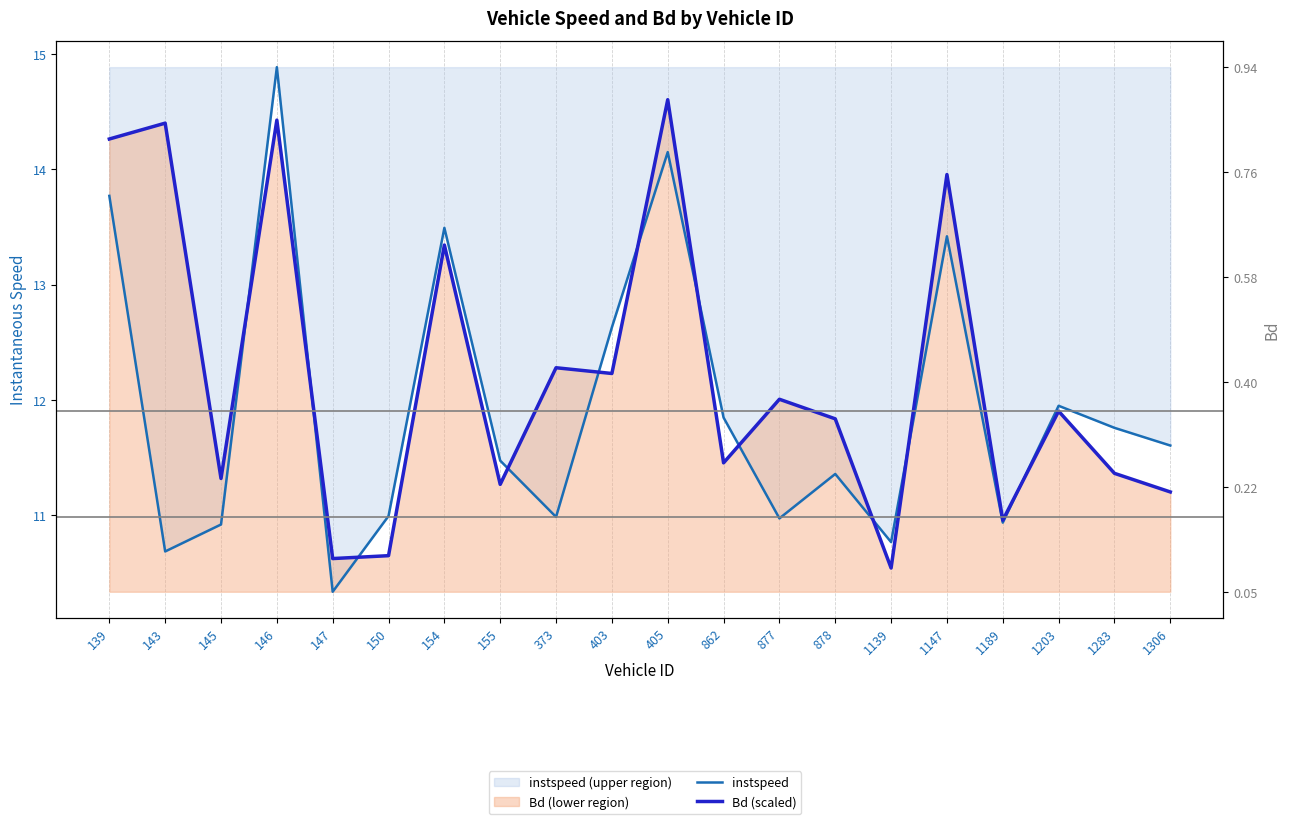

What is the value of the instspeed point at the 4th from the left?

14.9